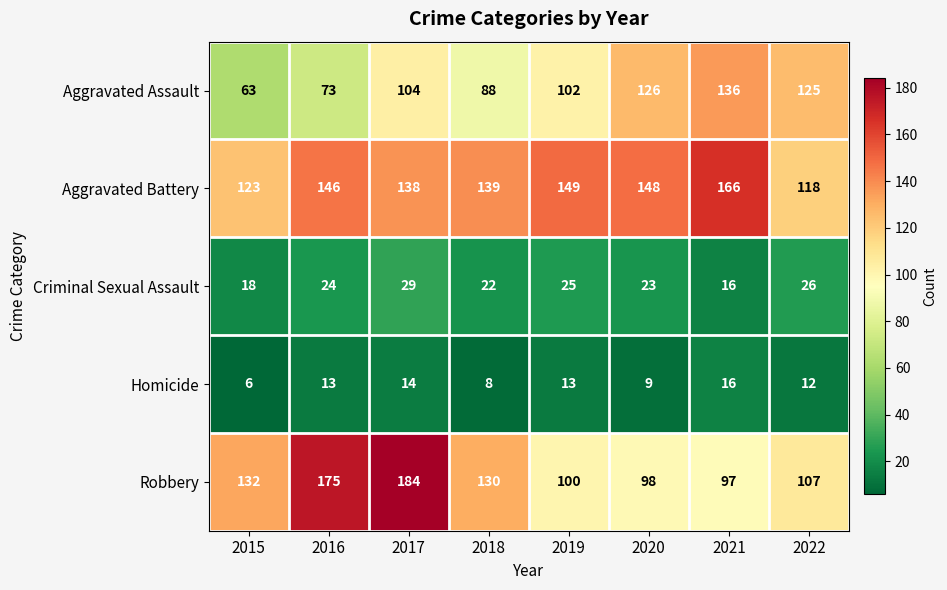

At which category does the chart reach its minimum across all series?

2015